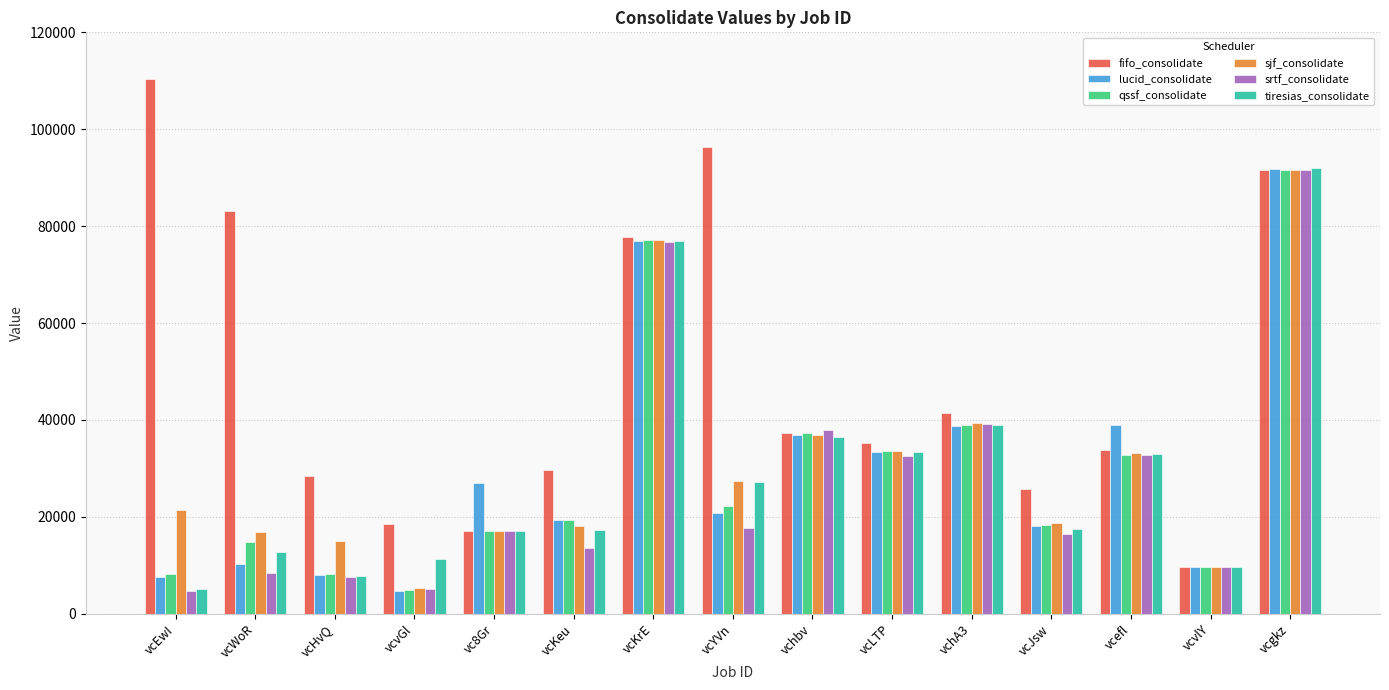

Read the lucid_consolidate value at vcKrE.

76966